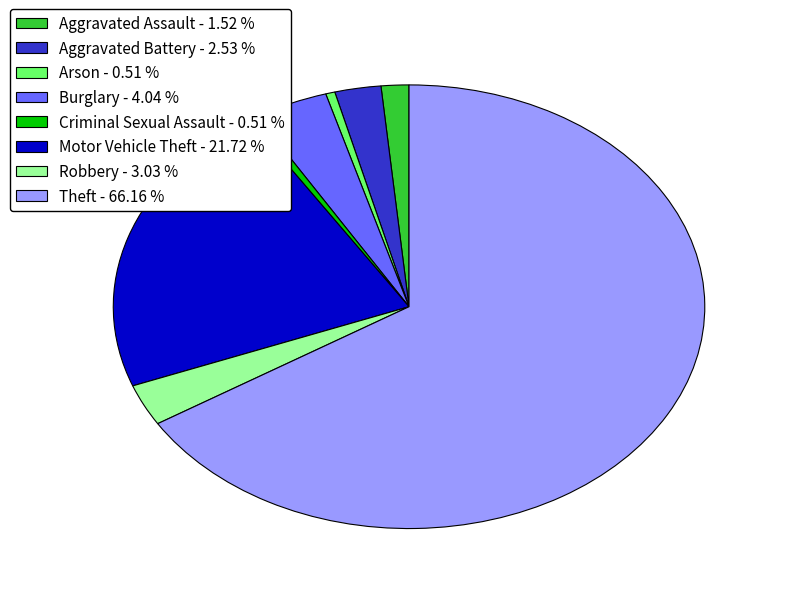

Count the number of slices in the pie.

8